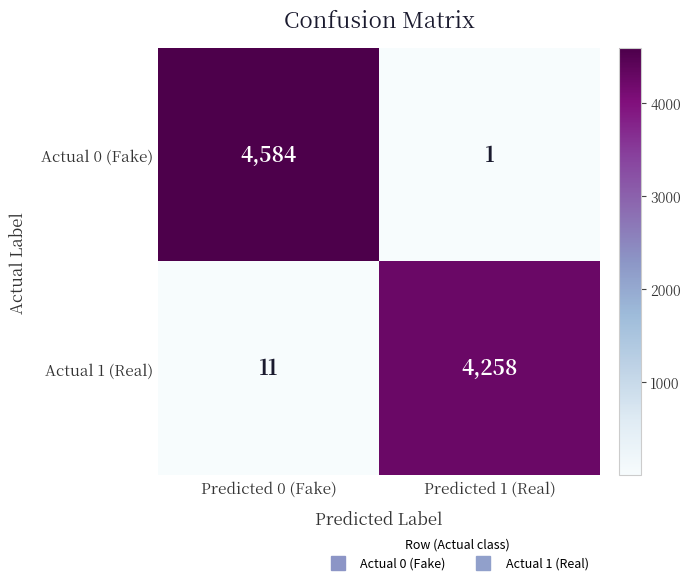

What is the difference between the highest and lowest values at Predicted 0 (Fake)?

4573